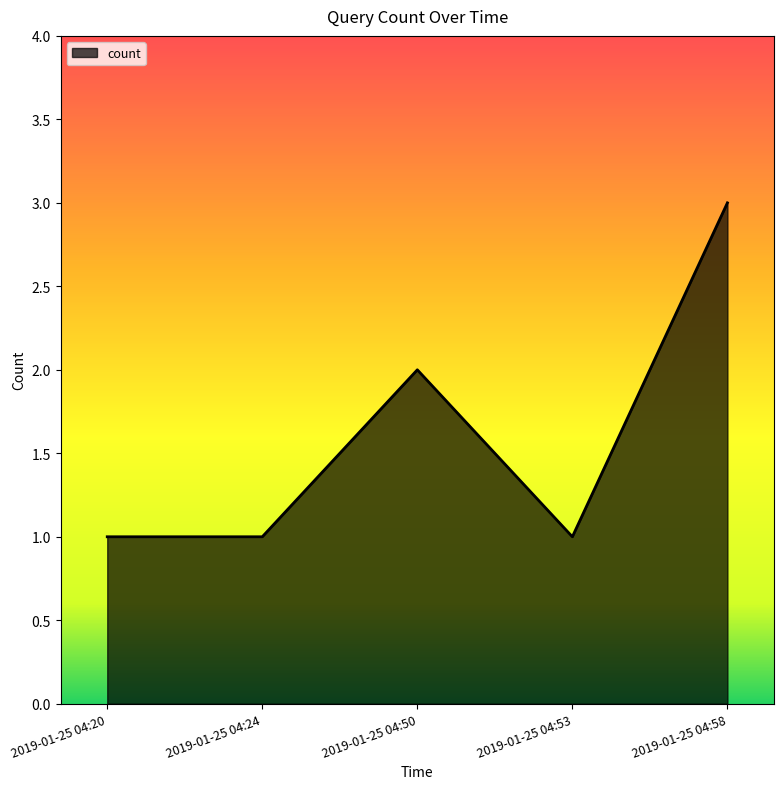

Count the values in the range 1 to 2.

4